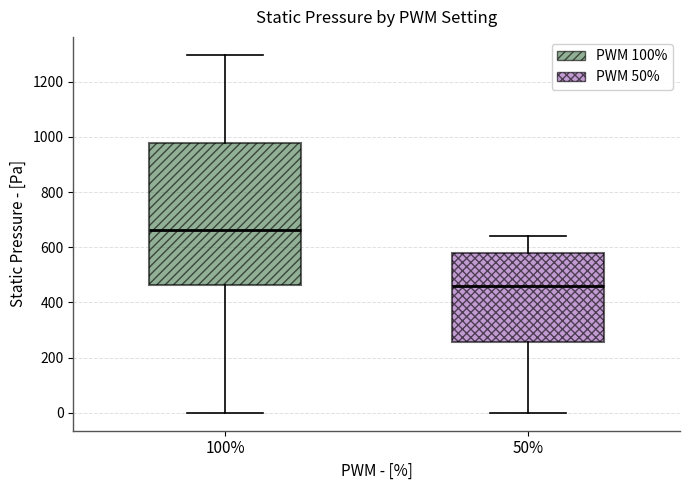

Comparing the boxes themselves (not the whiskers), which one is the tallest?

100%